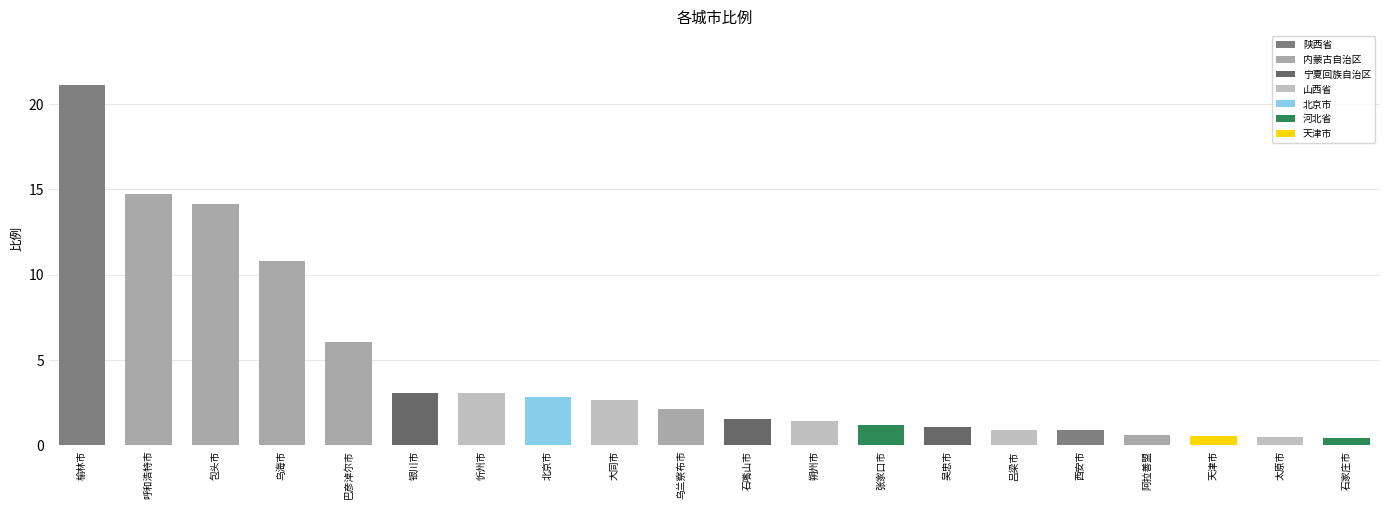

How many bars are there in total?

20